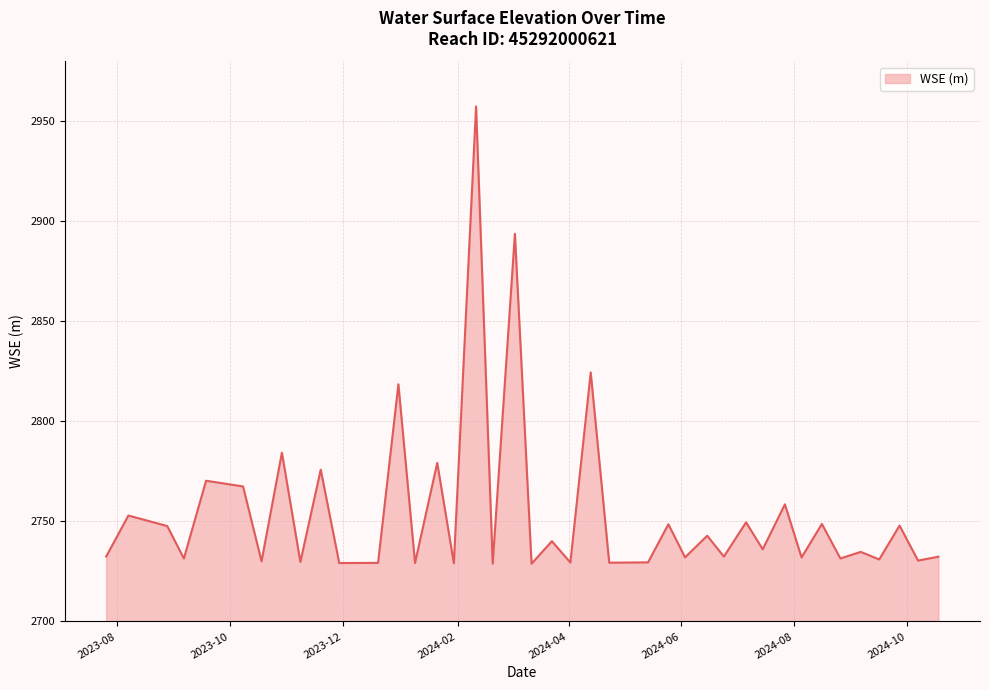

What is the greatest value displayed?

2957.5